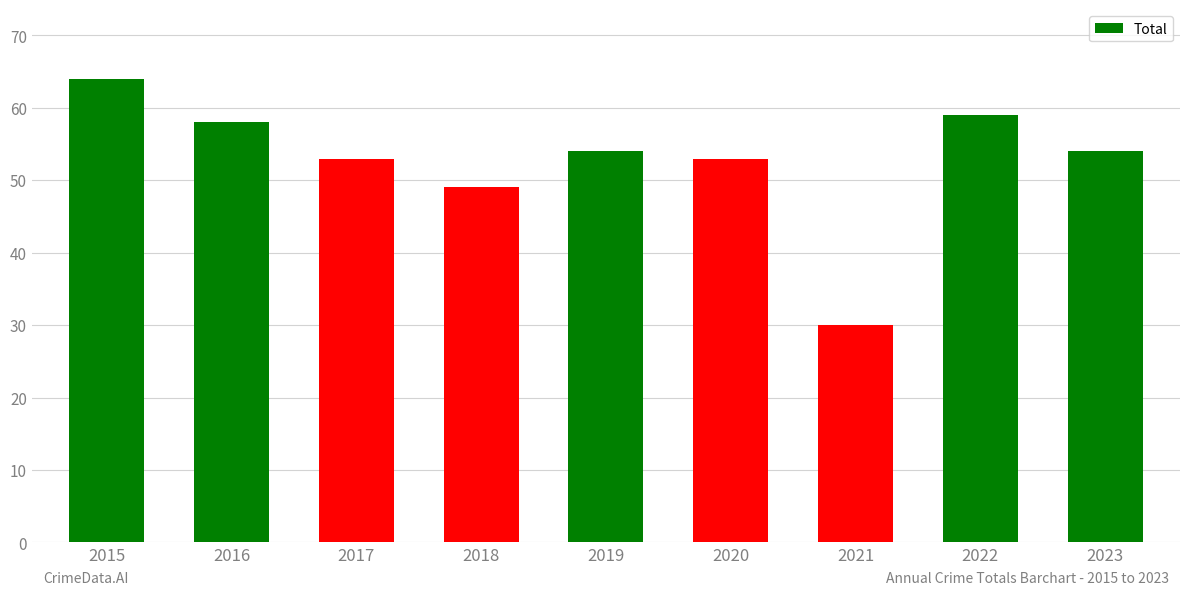

What is the difference between the values at 2018 and 2021?

19